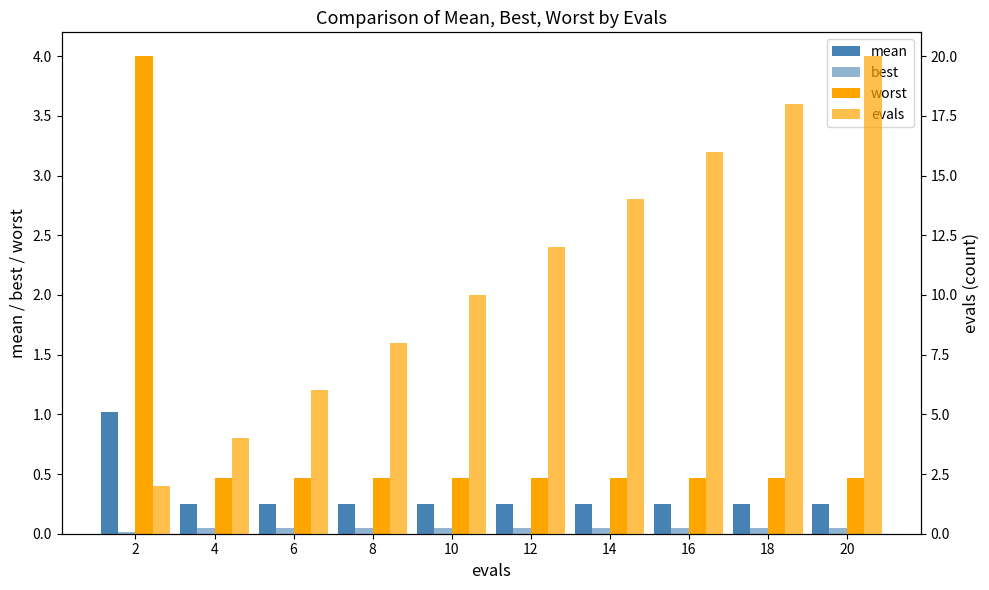

True or false: best has a value of 0.1 at 8.

True